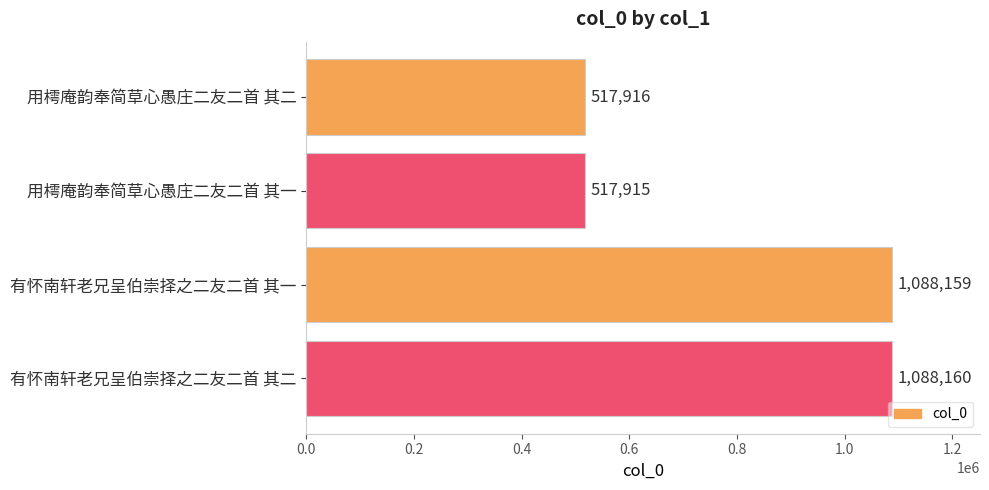

Approximately how many times larger is the value at 用樗庵韵奉简草心愚庄二友二首 其一 compared to 用樗庵韵奉简草心愚庄二友二首 其二?

1.0